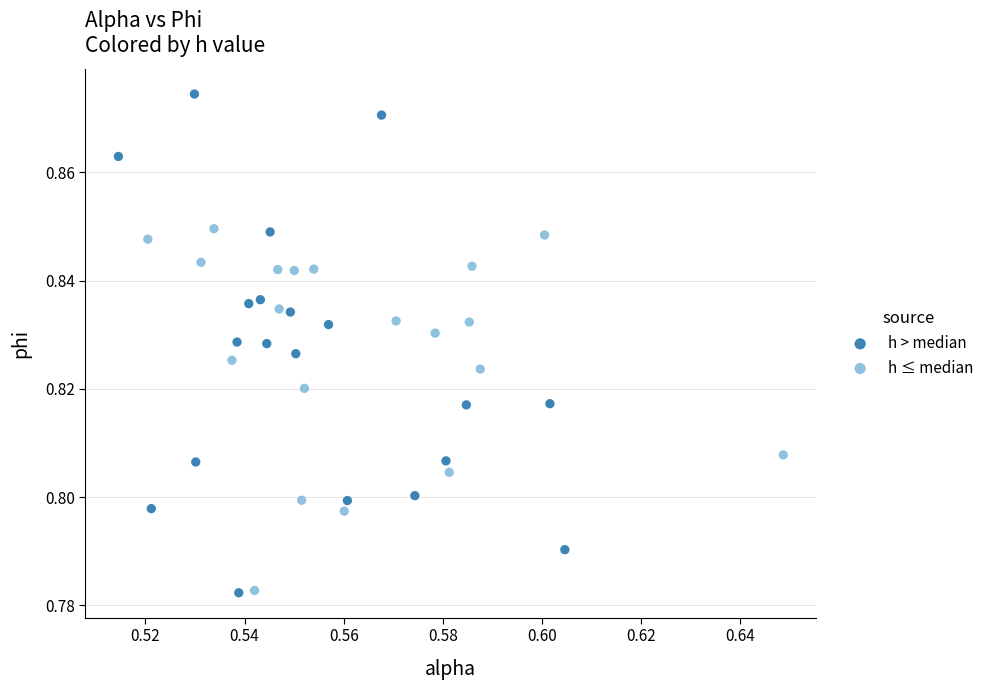

Which series reaches the maximum Y coordinate?

h > median